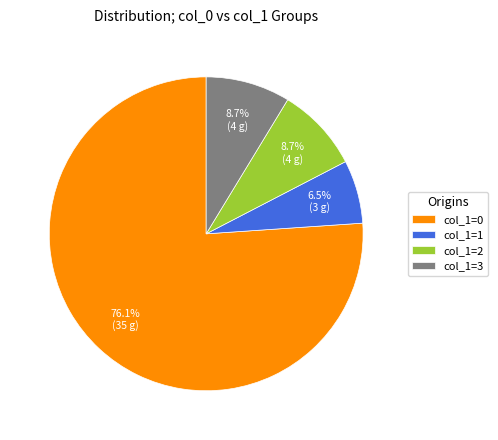

What percentage is NOT represented by col_1=2?

91.3%